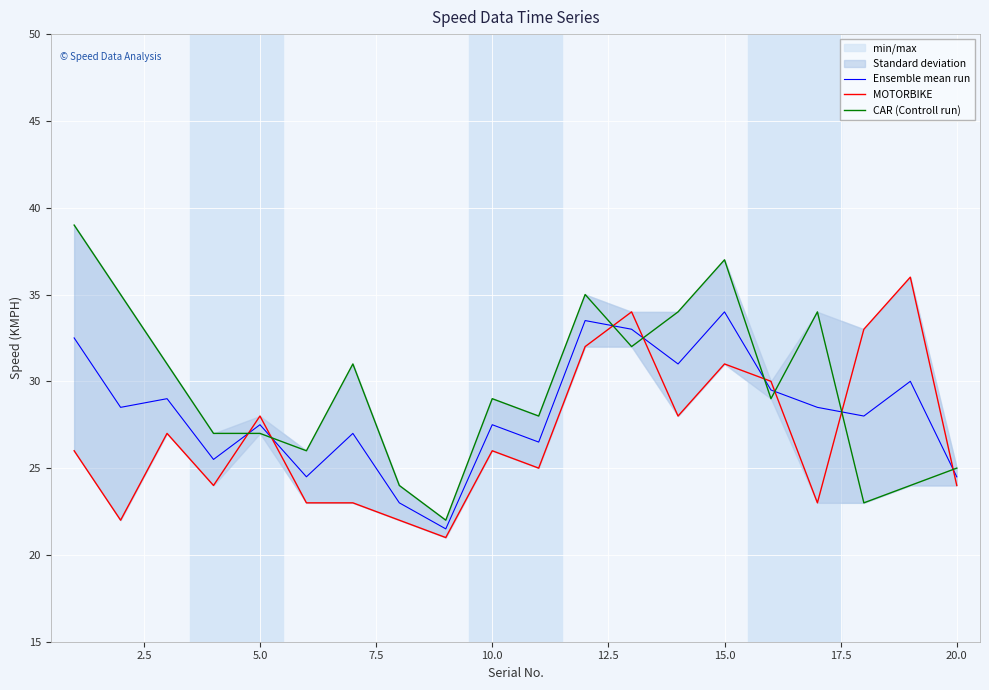

What are all the series names shown in the legend?

Ensemble mean run, MOTORBIKE, CAR (Controll run)